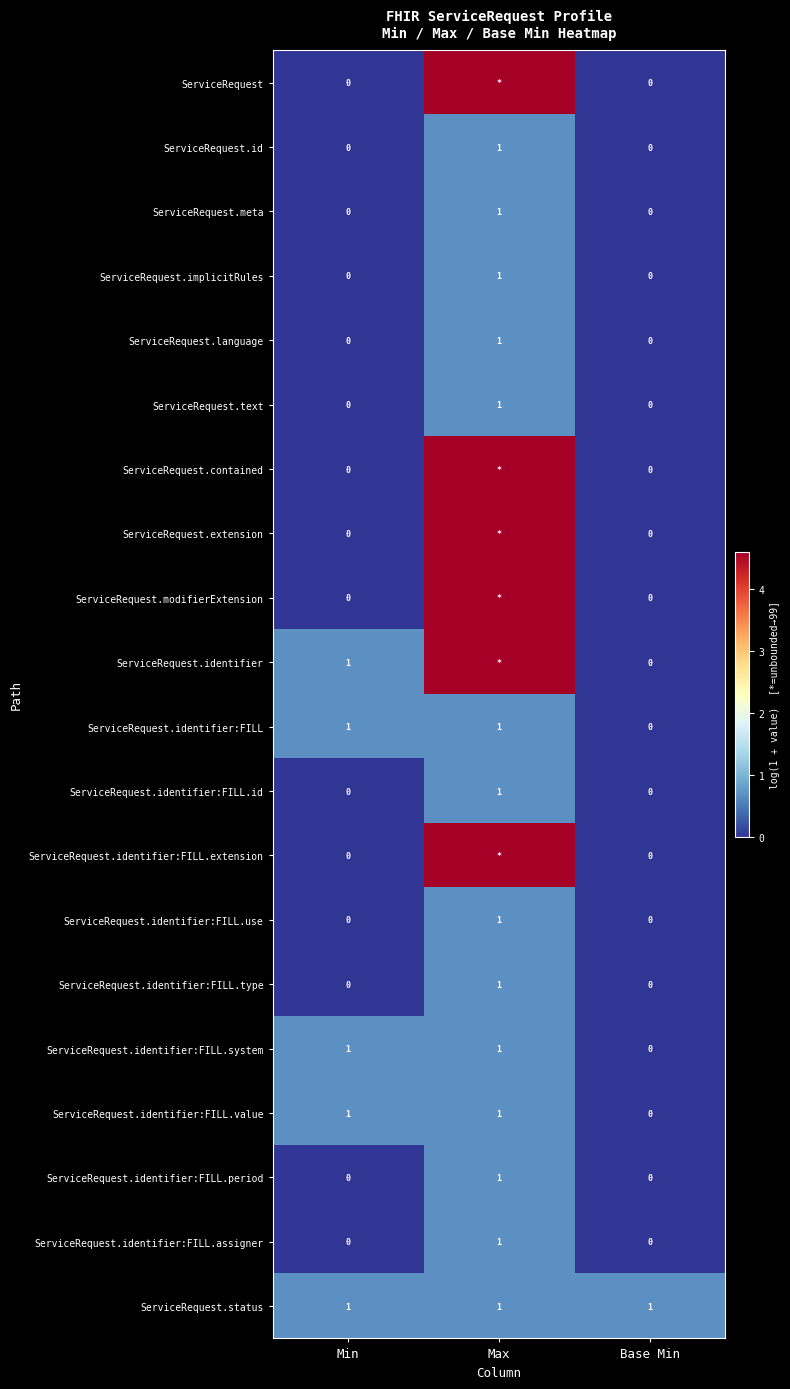

At which category does the chart reach its minimum across all series?

Min